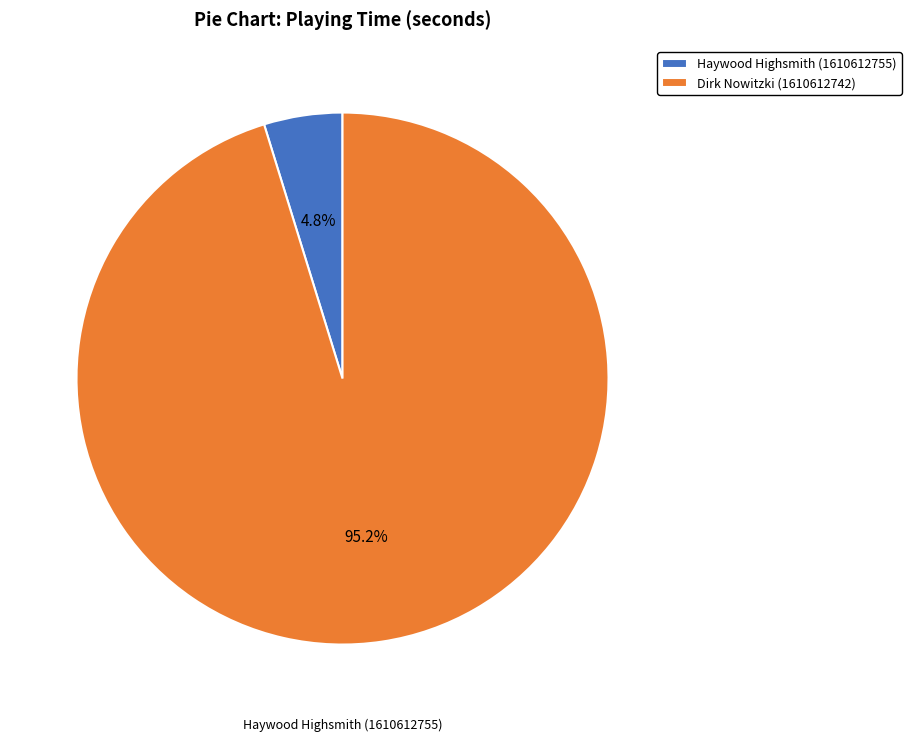

True or false: Dirk Nowitzki (1610612742) accounts for 95% of the total.

True